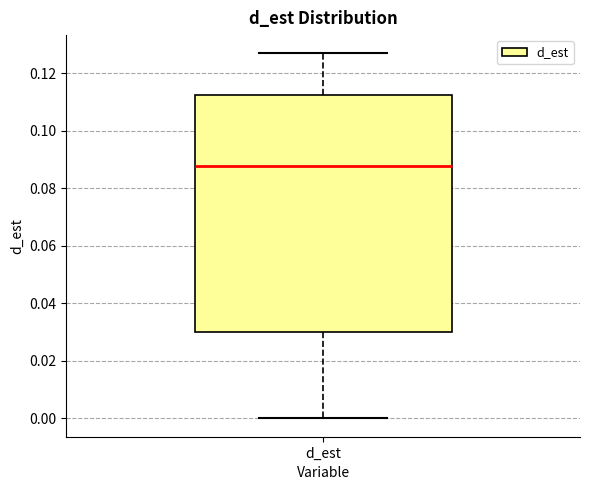

Read this box plot against the y-axis: the position of the median line, the range covered by the box, and the ends of both whiskers. The values are not printed on the chart, so give them approximately, as read against the axis.

median 0.088, box 0.030 to 0.112, whiskers 0.000 to 0.126